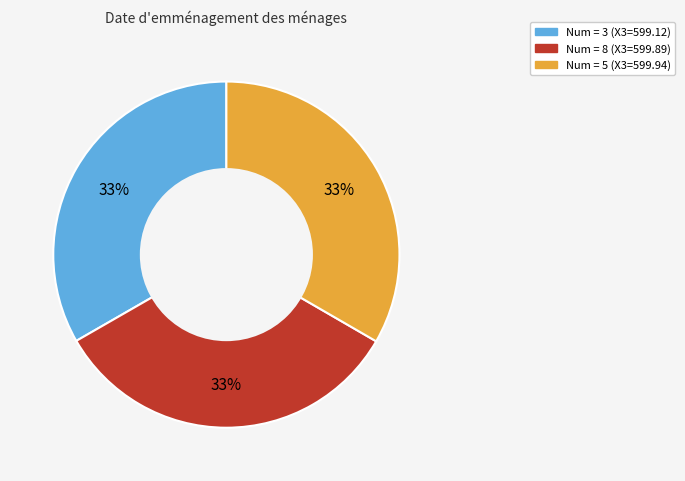

Is there any slice that represents more than half of the pie?

No